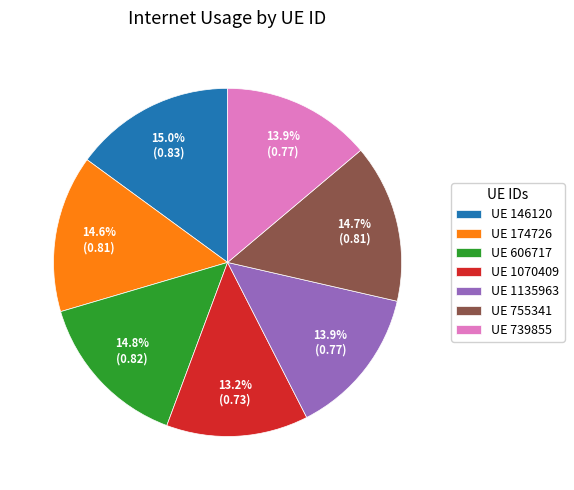

Which category has the smallest portion of the pie?

UE 1070409